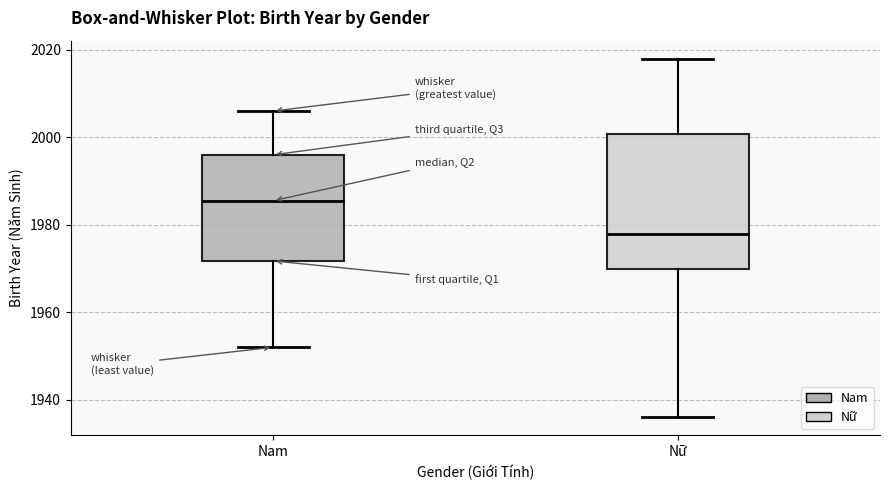

Where does the lower whisker of the box for Nam end on the y-axis? The values are not printed on the chart, so give them approximately, as read against the axis.

1952